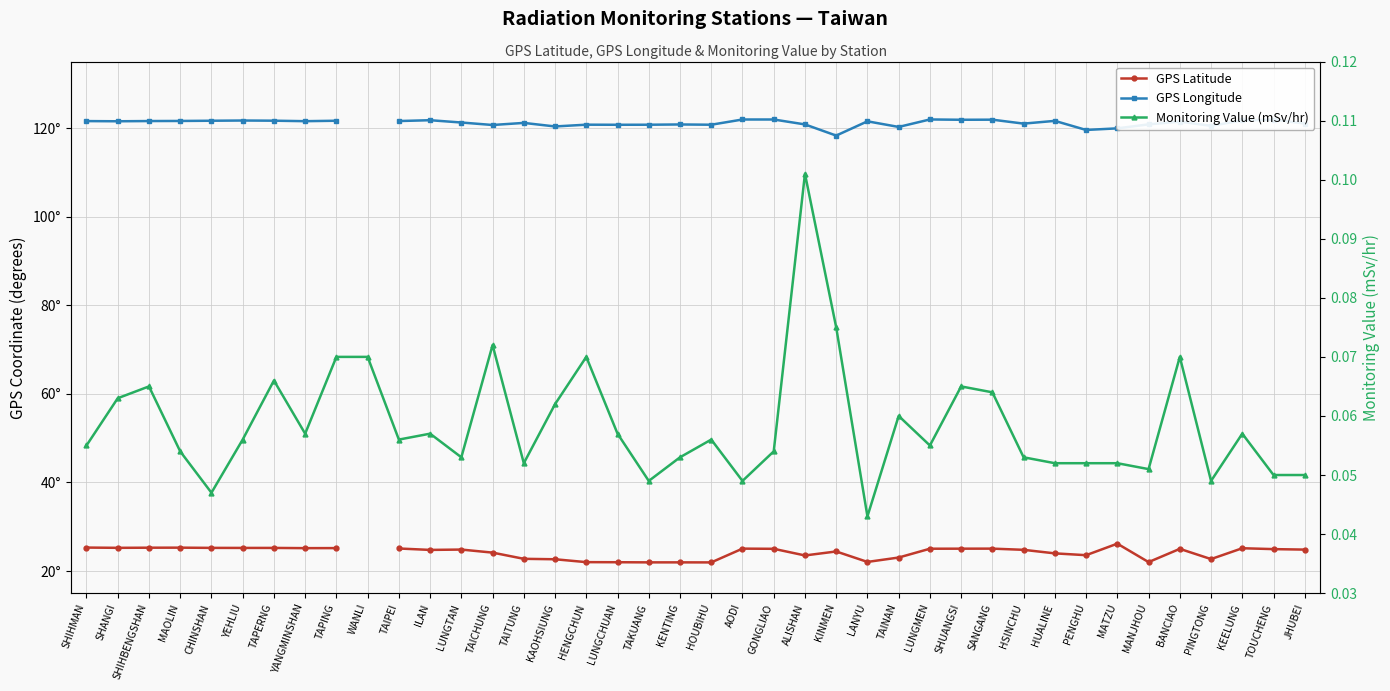

Is the value of GPS Longitude at PINGTONG greater than the value of GPS Latitude at YANGMINSHAN?

Yes